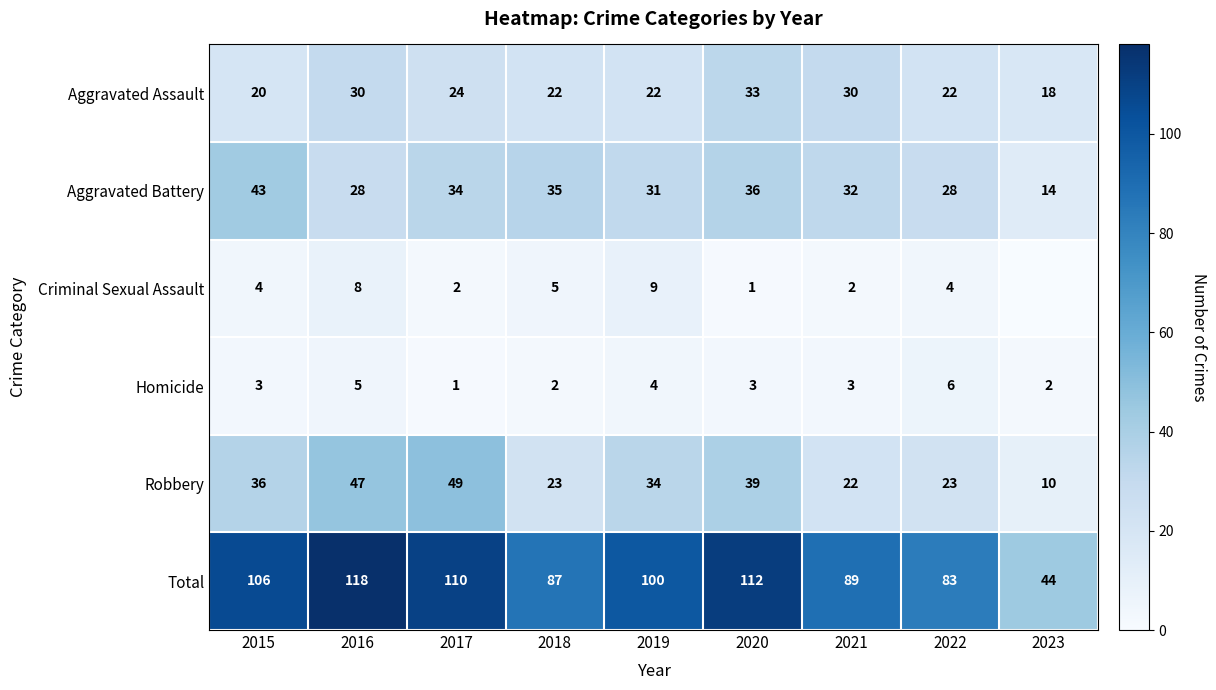

True or false: Homicide has a value of 3 at 2020.

True